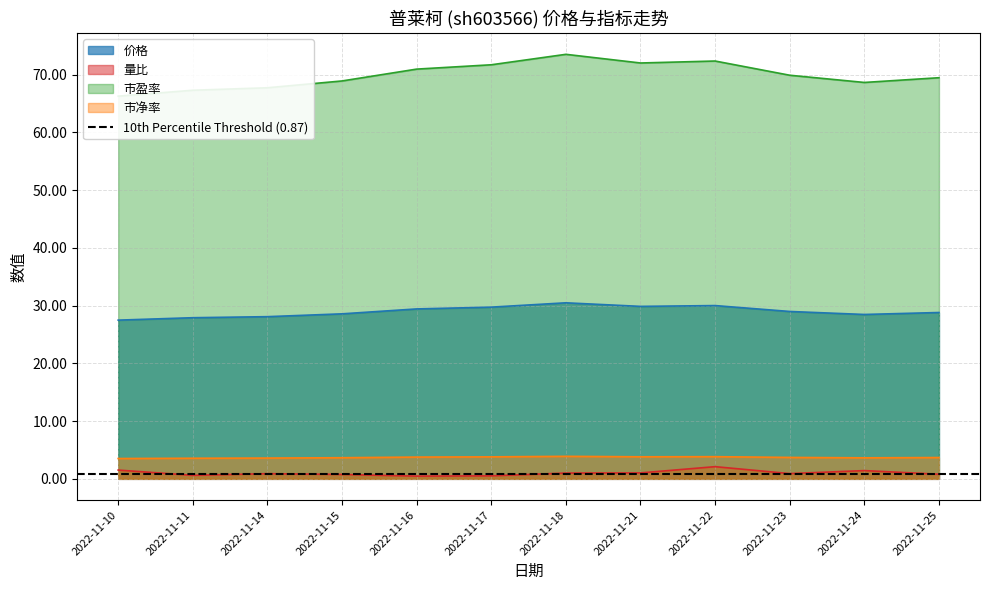

What is the difference between the 量比 values at 2022-11-22 and 2022-11-23?

1.2